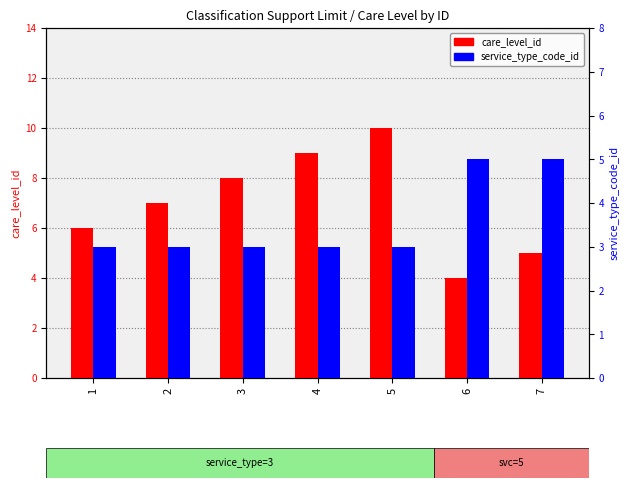

What is the smallest value displayed?

3